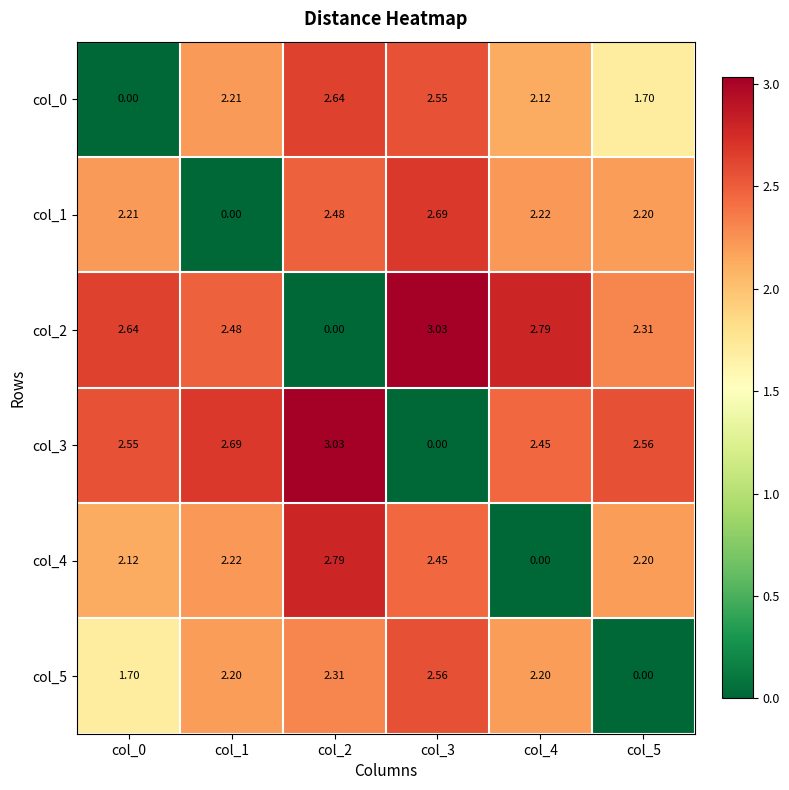

Which series has the largest total across all categories?

col_3